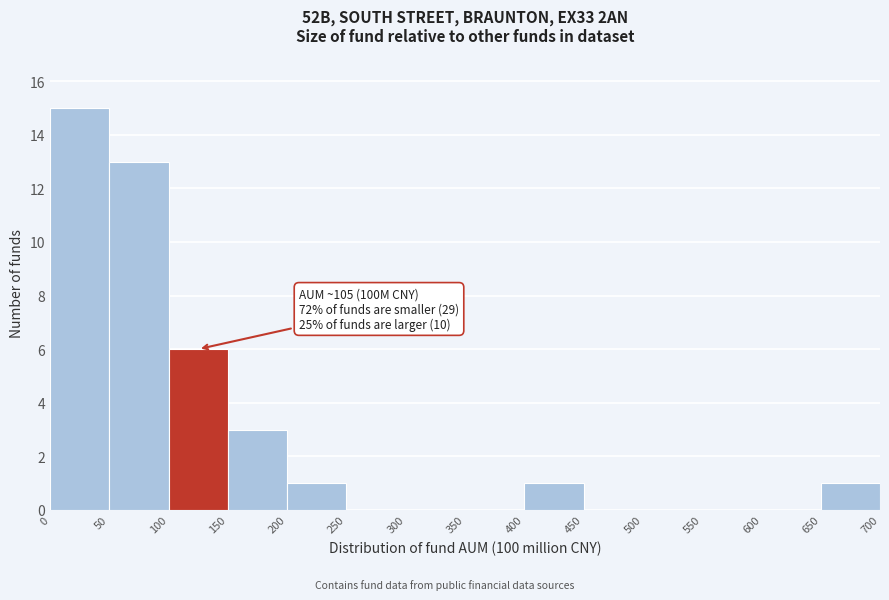

Over which range of the x-axis is the bar tallest?

0 to 50